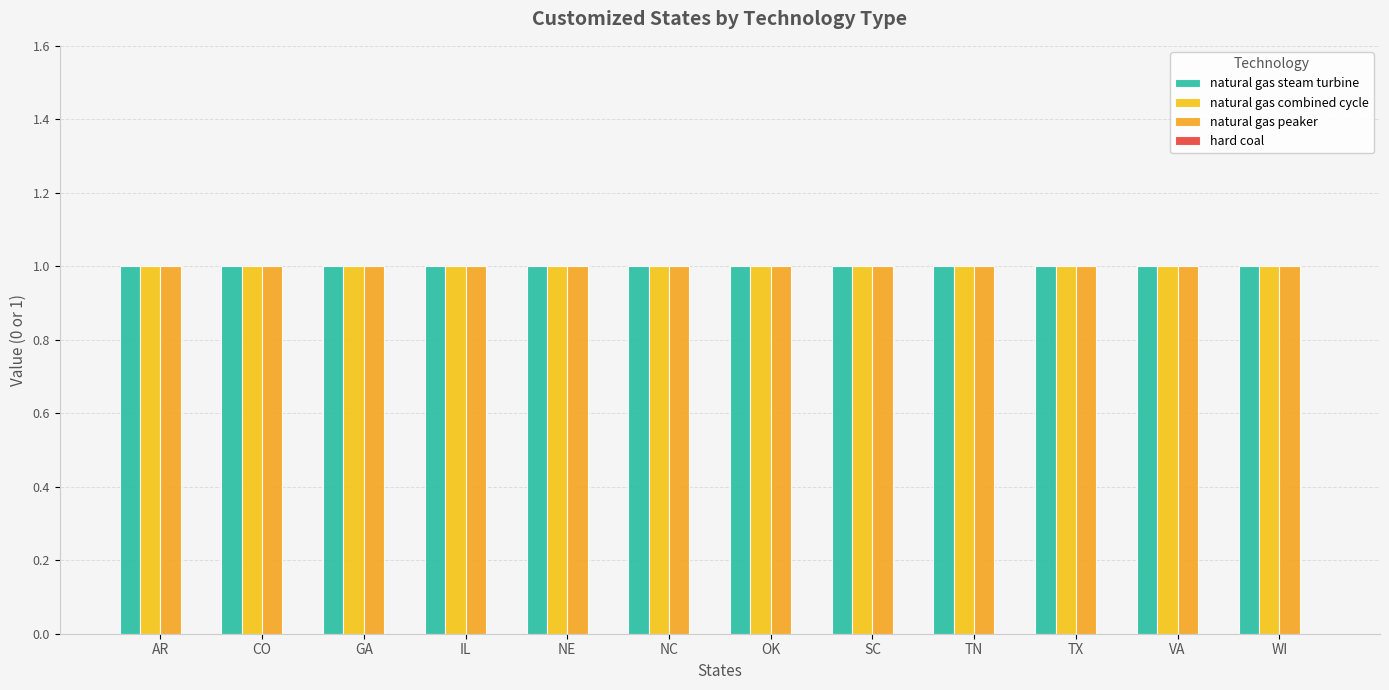

At which label does hard coal reach its minimum?

AR